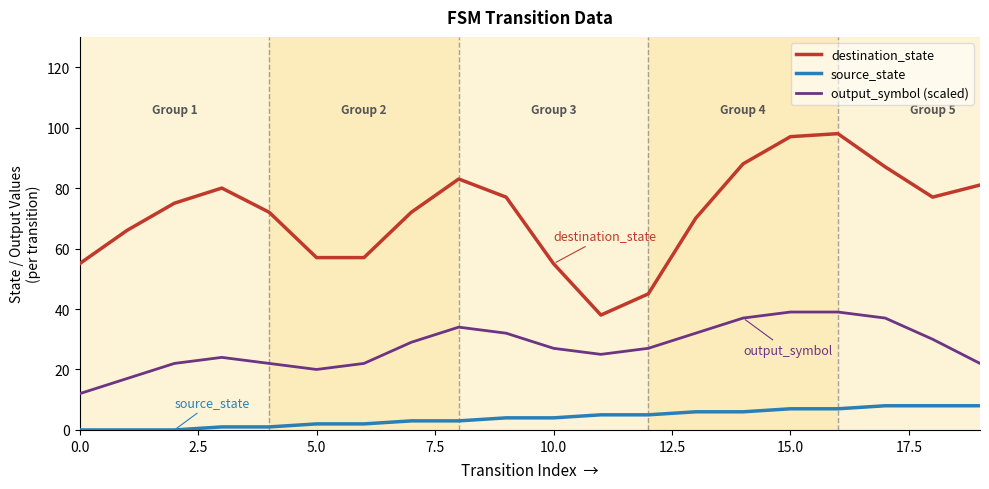

What are all the series names shown in the legend?

destination_state, source_state, output_symbol (scaled)